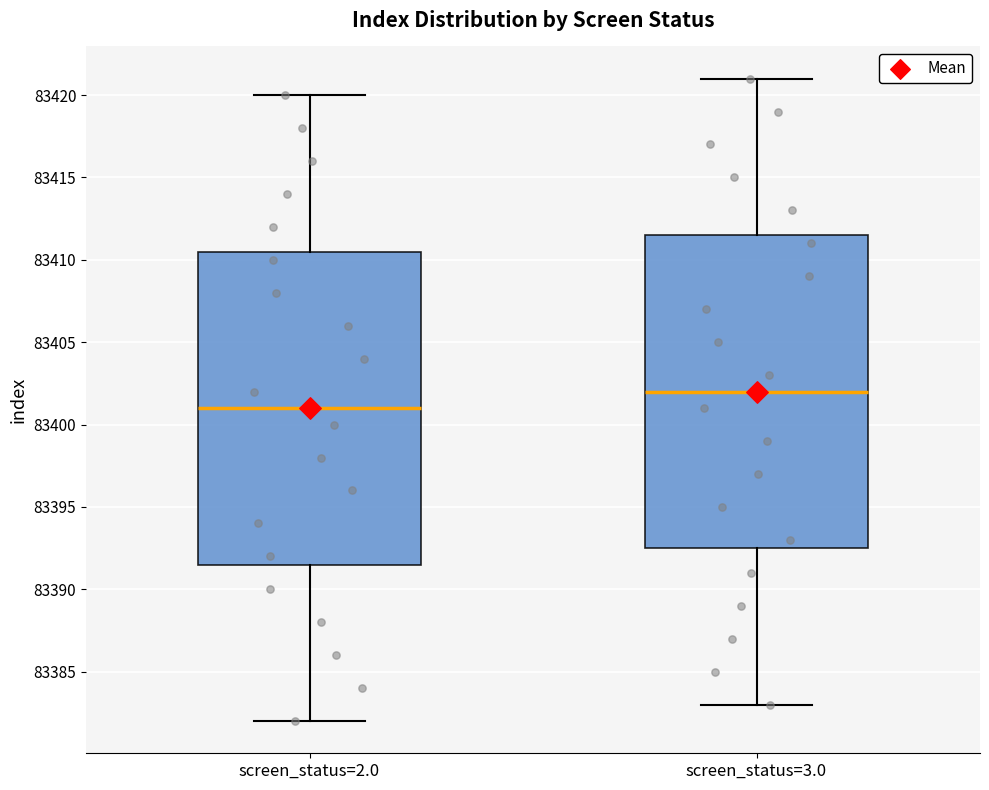

Reading left to right, transcribe this box plot: for each box, give where its median line is, the range the box spans, and where its two whiskers end, as read against the y-axis. The values are not printed on the chart, so give them approximately, as read against the axis.

screen_status=2.0: median 83401.0, box 83391.5 to 83410.5, whiskers 83382.0 to 83420.0
screen_status=3.0: median 83402.0, box 83392.5 to 83411.5, whiskers 83383.0 to 83421.0